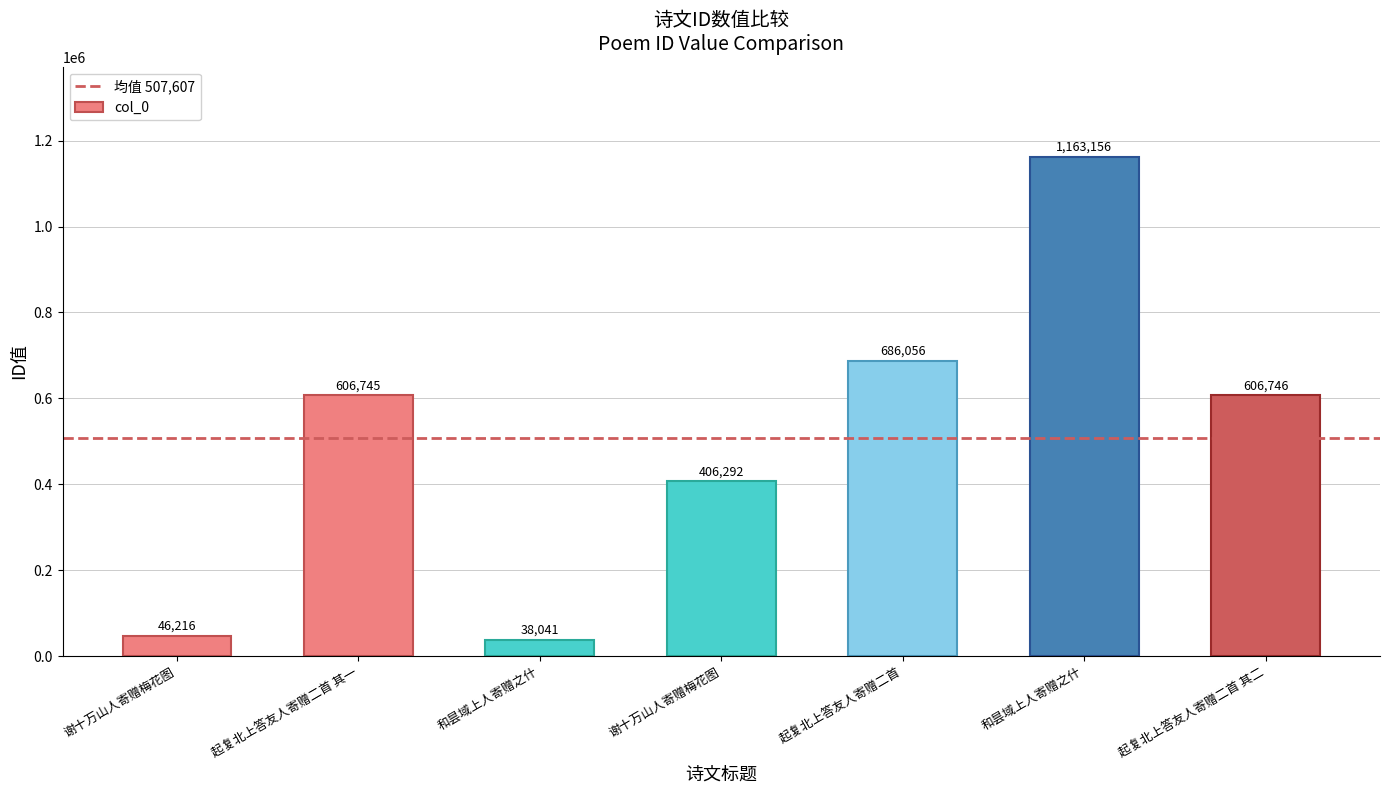

Are the bars horizontal?

No